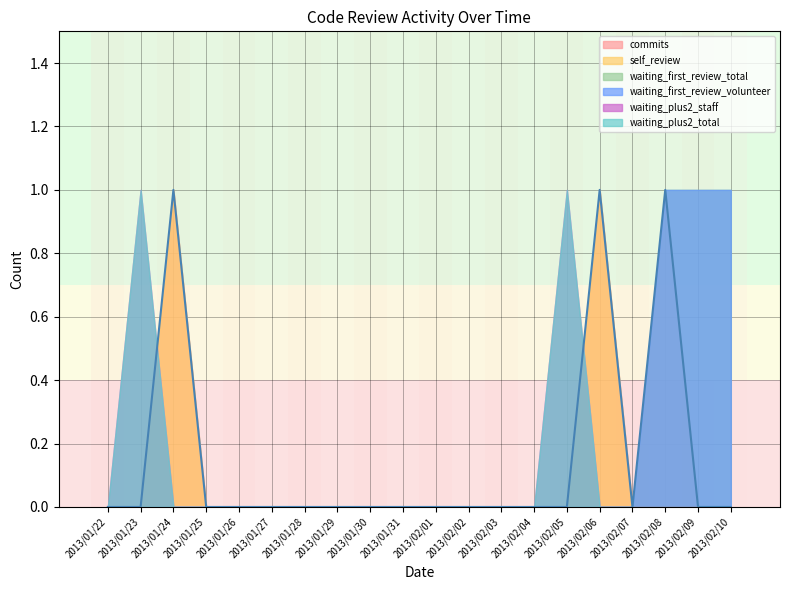

Reading left to right, extract all data points from this chart.

commits: 2013/01/22=0	2013/01/23=0	2013/01/24=1	2013/01/25=0	2013/01/26=0	2013/01/27=0	2013/01/28=0	2013/01/29=0	2013/01/30=0	2013/01/31=0	2013/02/01=0	2013/02/02=0	2013/02/03=0	2013/02/04=0	2013/02/05=0	2013/02/06=1	2013/02/07=0	2013/02/08=1	2013/02/09=0	2013/02/10=0
self_review: 2013/01/22=0	2013/01/23=0	2013/01/24=1	2013/01/25=0	2013/01/26=0	2013/01/27=0	2013/01/28=0	2013/01/29=0	2013/01/30=0	2013/01/31=0	2013/02/01=0	2013/02/02=0	2013/02/03=0	2013/02/04=0	2013/02/05=0	2013/02/06=1	2013/02/07=0	2013/02/08=0	2013/02/09=0	2013/02/10=0
waiting_first_review_total: 2013/01/22=0	2013/01/23=0	2013/01/24=0	2013/01/25=0	2013/01/26=0	2013/01/27=0	2013/01/28=0	2013/01/29=0	2013/01/30=0	2013/01/31=0	2013/02/01=0	2013/02/02=0	2013/02/03=0	2013/02/04=0	2013/02/05=0	2013/02/06=0	2013/02/07=0	2013/02/08=1	2013/02/09=1	2013/02/10=1
waiting_first_review_volunteer: 2013/01/22=0	2013/01/23=0	2013/01/24=0	2013/01/25=0	2013/01/26=0	2013/01/27=0	2013/01/28=0	2013/01/29=0	2013/01/30=0	2013/01/31=0	2013/02/01=0	2013/02/02=0	2013/02/03=0	2013/02/04=0	2013/02/05=0	2013/02/06=0	2013/02/07=0	2013/02/08=1	2013/02/09=1	2013/02/10=1
waiting_plus2_staff: 2013/01/22=0	2013/01/23=1	2013/01/24=0	2013/01/25=0	2013/01/26=0	2013/01/27=0	2013/01/28=0	2013/01/29=0	2013/01/30=0	2013/01/31=0	2013/02/01=0	2013/02/02=0	2013/02/03=0	2013/02/04=0	2013/02/05=1	2013/02/06=0	2013/02/07=0	2013/02/08=0	2013/02/09=0	2013/02/10=0
waiting_plus2_total: 2013/01/22=0	2013/01/23=1	2013/01/24=0	2013/01/25=0	2013/01/26=0	2013/01/27=0	2013/01/28=0	2013/01/29=0	2013/01/30=0	2013/01/31=0	2013/02/01=0	2013/02/02=0	2013/02/03=0	2013/02/04=0	2013/02/05=1	2013/02/06=0	2013/02/07=0	2013/02/08=0	2013/02/09=0	2013/02/10=0